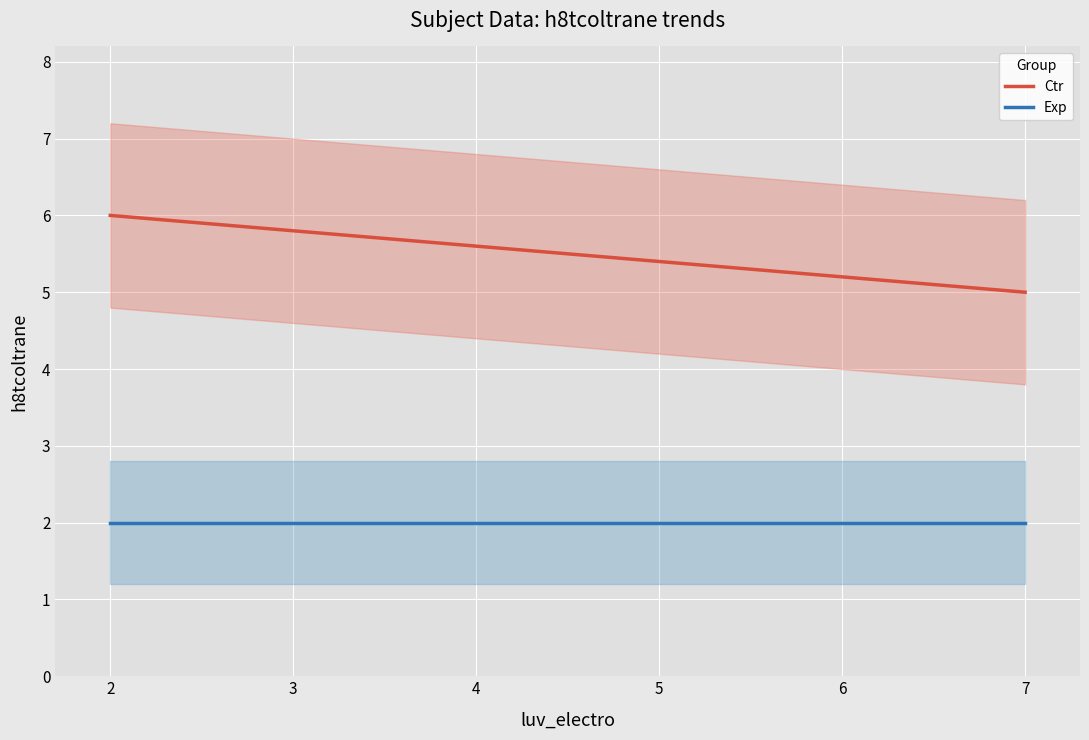

What is the highest value of the Ctr series?

6.0